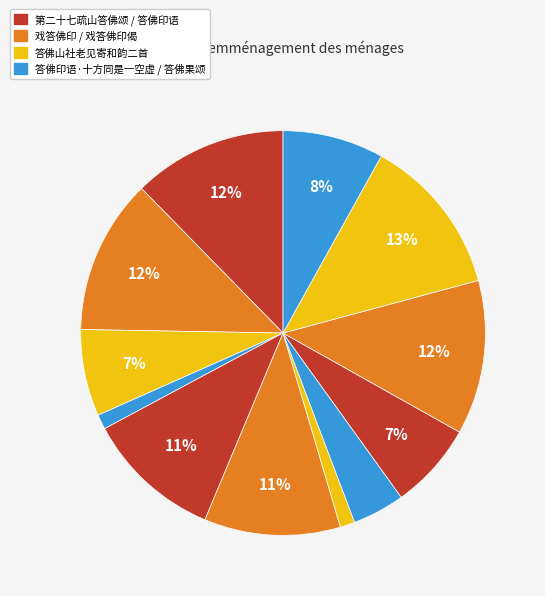

How many slices are in this pie chart?

12